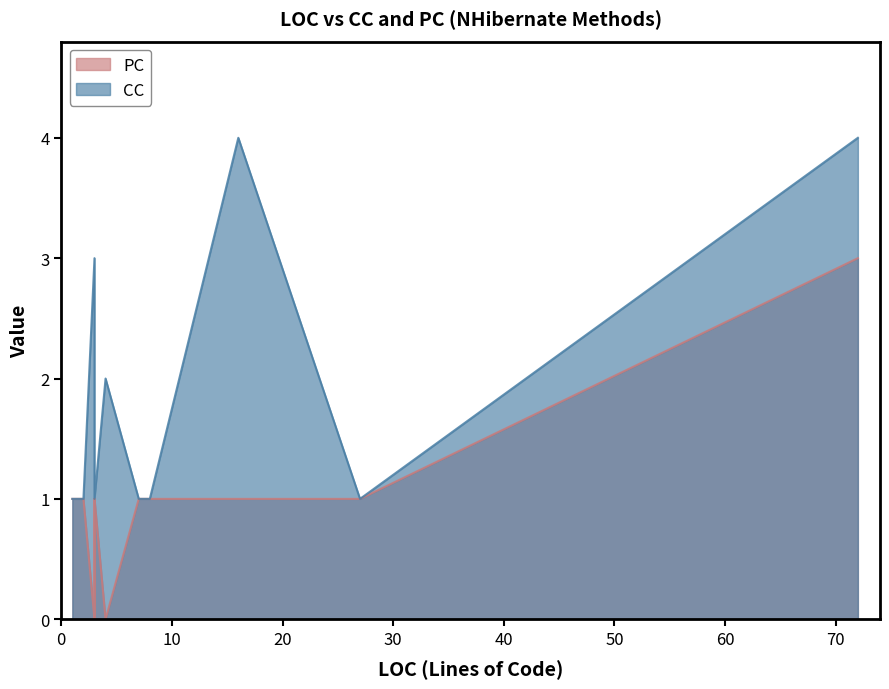

True or false: CC has a value of 1 at 7.

True